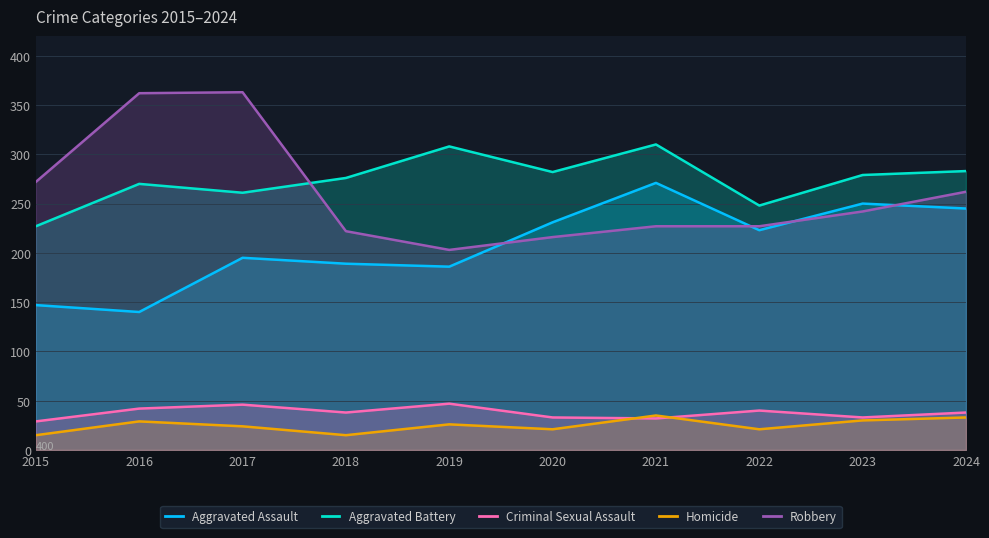

What is the difference between the Homicide values at 2018 and 2022?

6